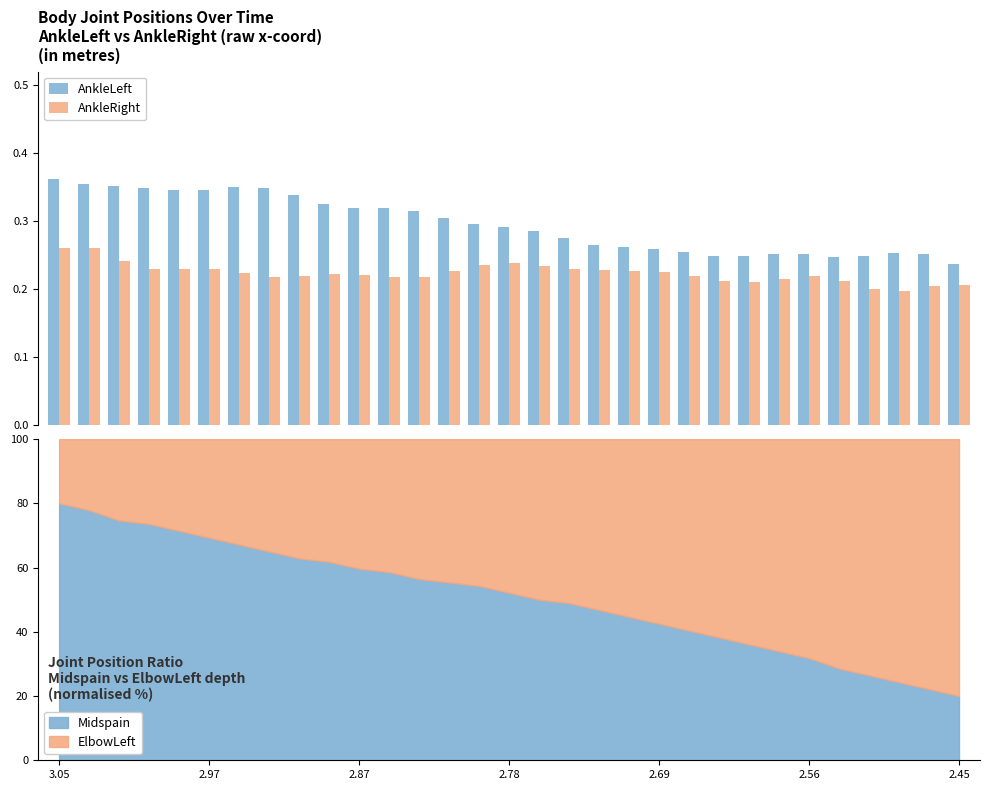

Count the AnkleRight values in the range 0 to 1.

31